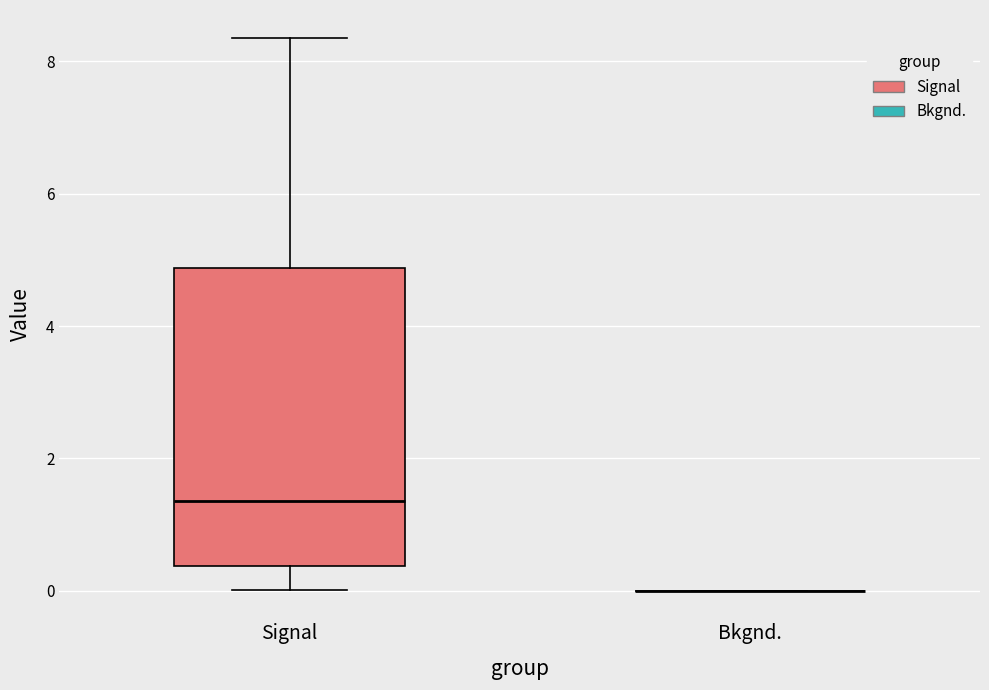

Reading left to right, transcribe this box plot: for each box, give where its median line is, the range the box spans, and where its two whiskers end, as read against the y-axis. The values are not printed on the chart, so give them approximately, as read against the axis.

Signal: median 1.4, box 0.4 to 4.8, whiskers 0.0 to 8.4
Bkgnd.: box collapsed to a line at 0.0, whiskers 0.0 to 0.0